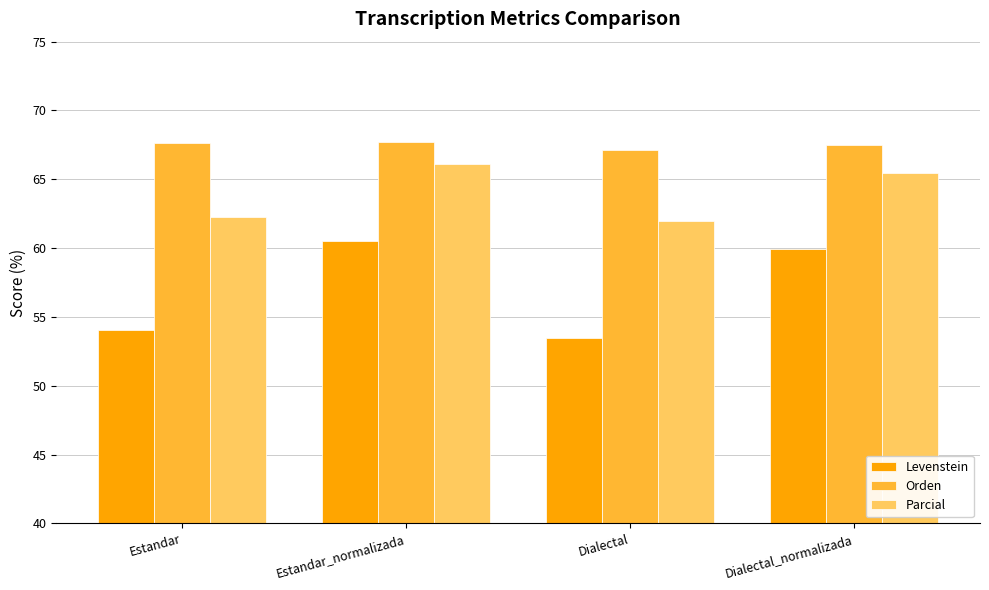

At how many categories does at least one series exceed 55?

4